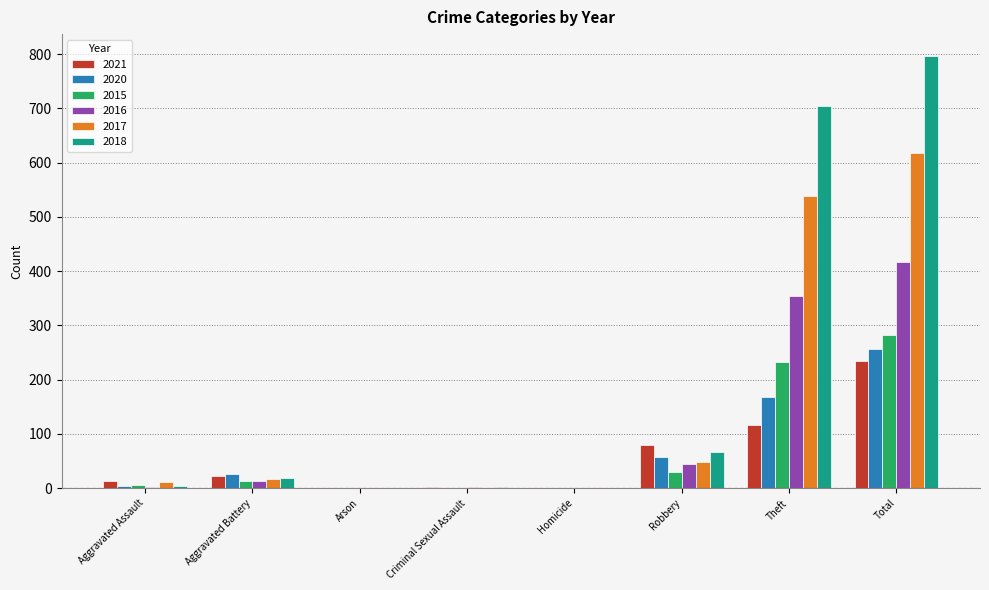

At which label does 2021 reach its peak?

Total